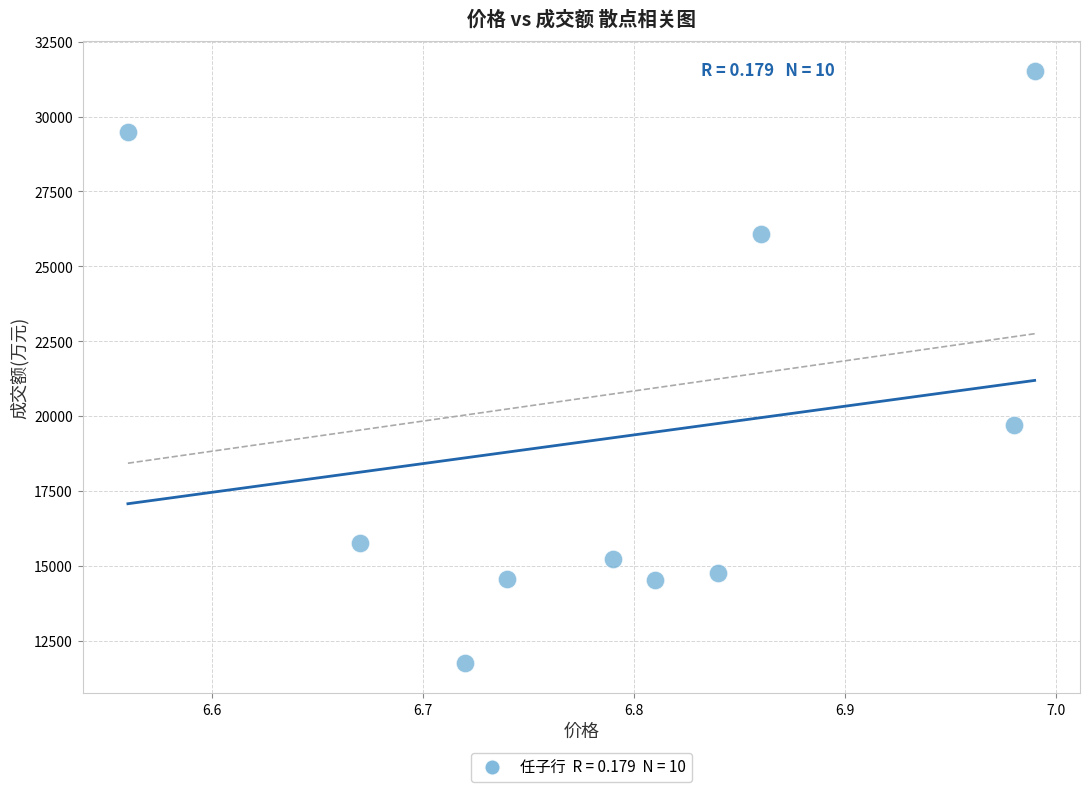

What Y value in the scatter plot is closest to 21630?

19694